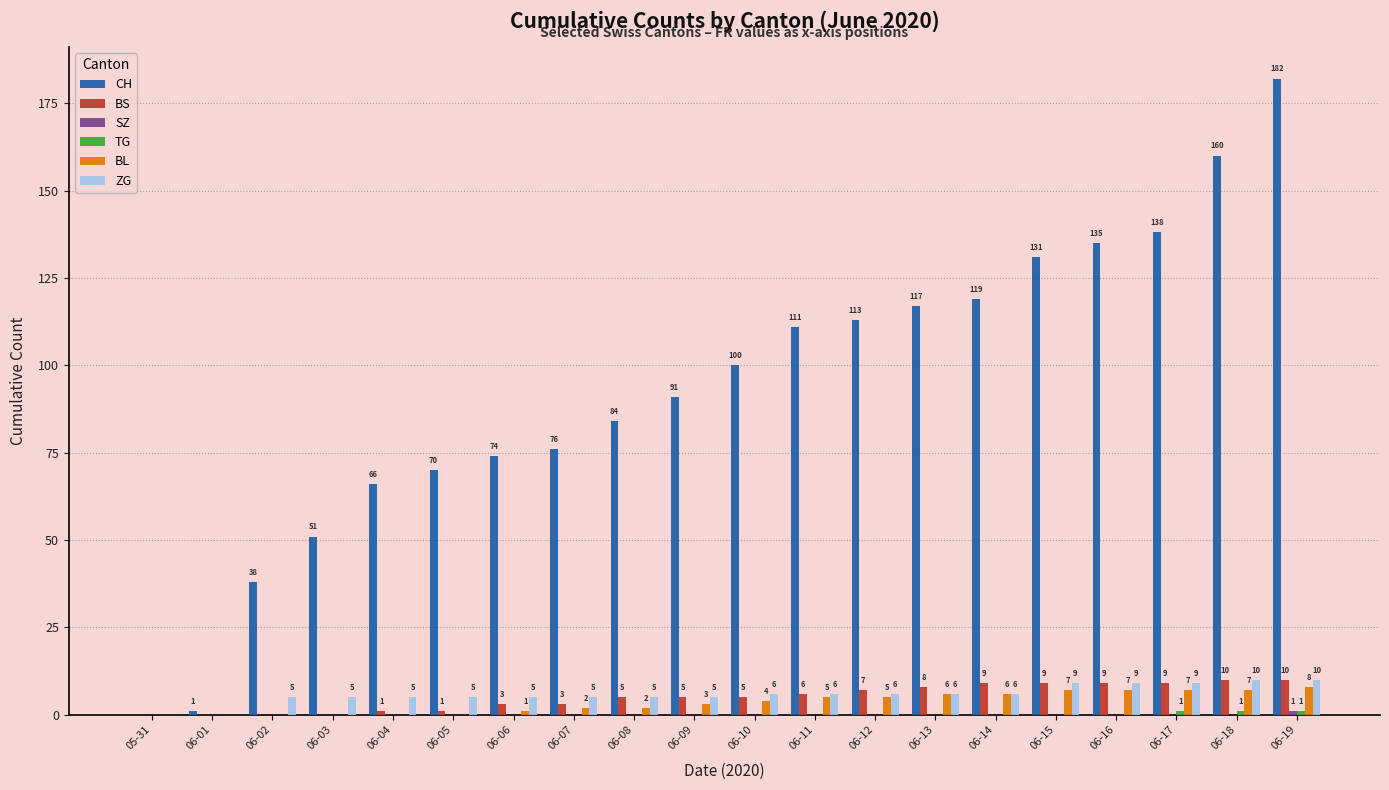

Which label corresponds to the largest value in the chart?

06-19